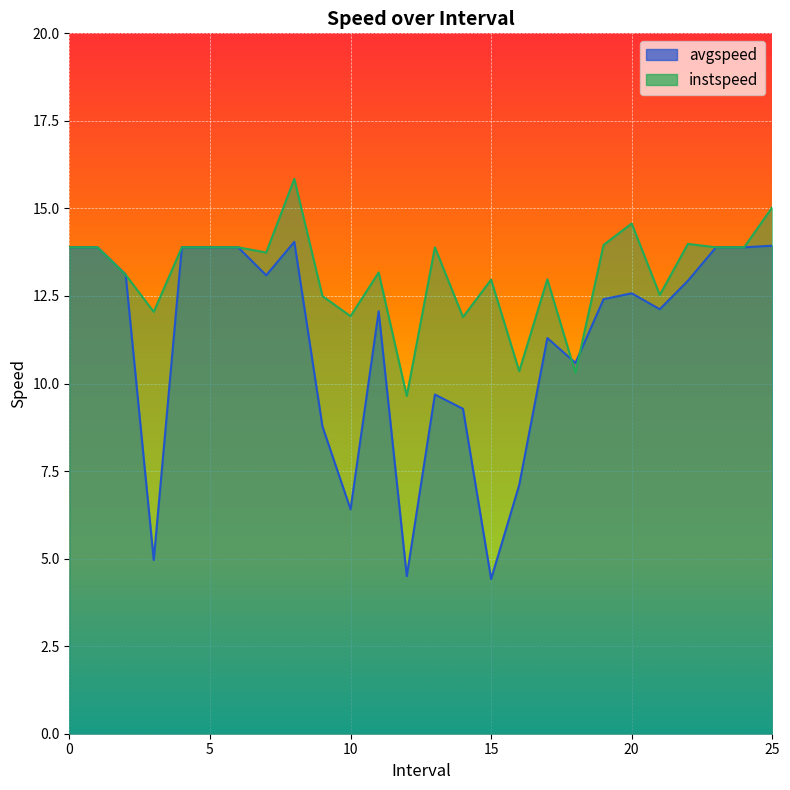

The value of avgspeed at 22 is 6.4. True or false?

False